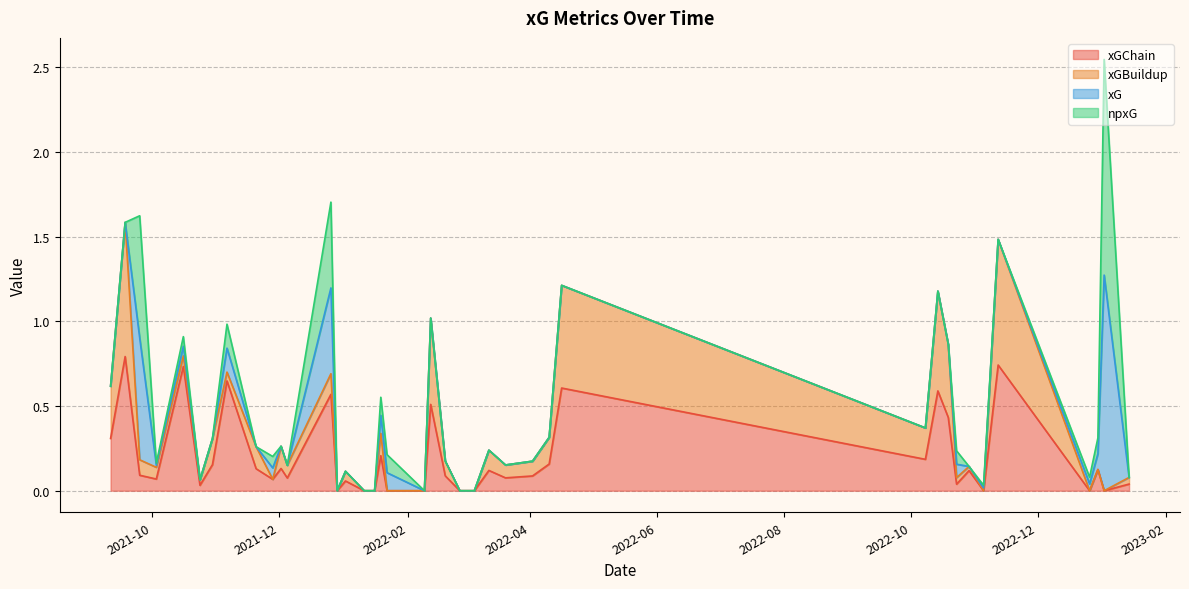

What are all the series names shown in the legend?

xGChain, xGBuildup, xG, npxG